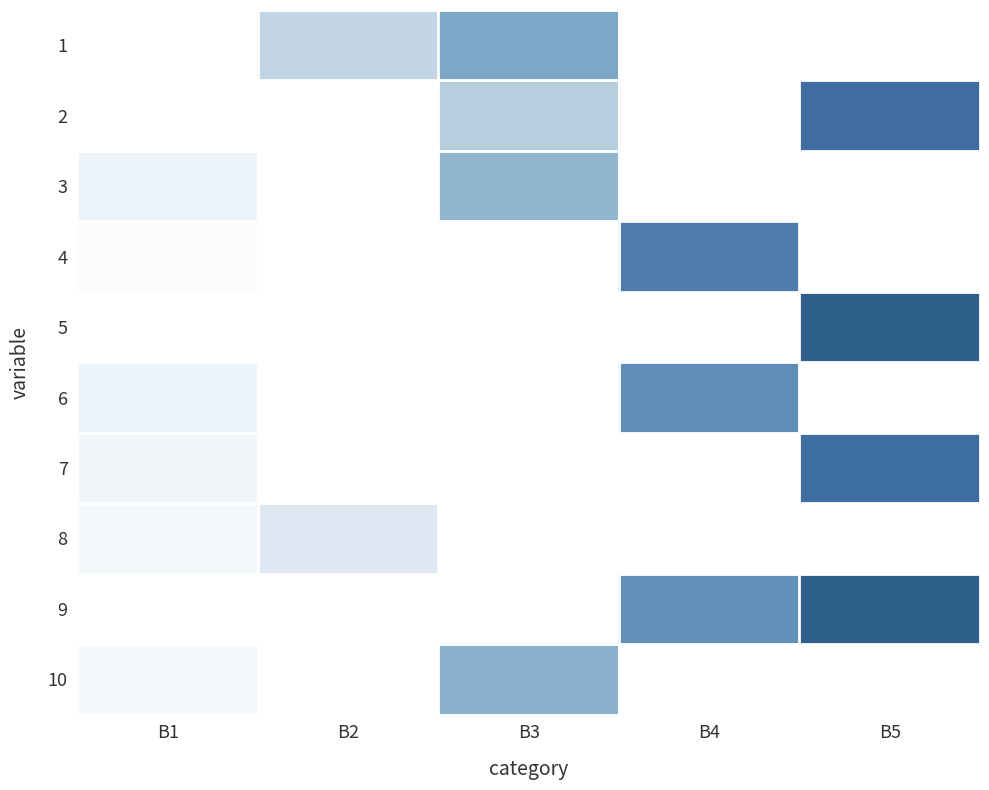

At which category is the sum across all series the highest?

B5